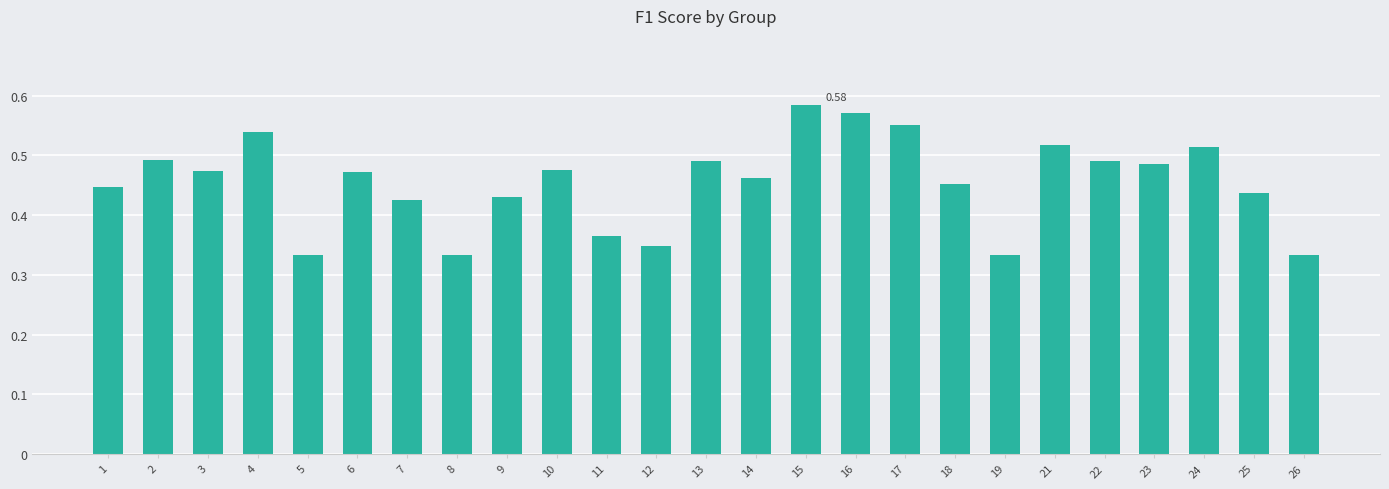

What is the sum of all values?

11.4